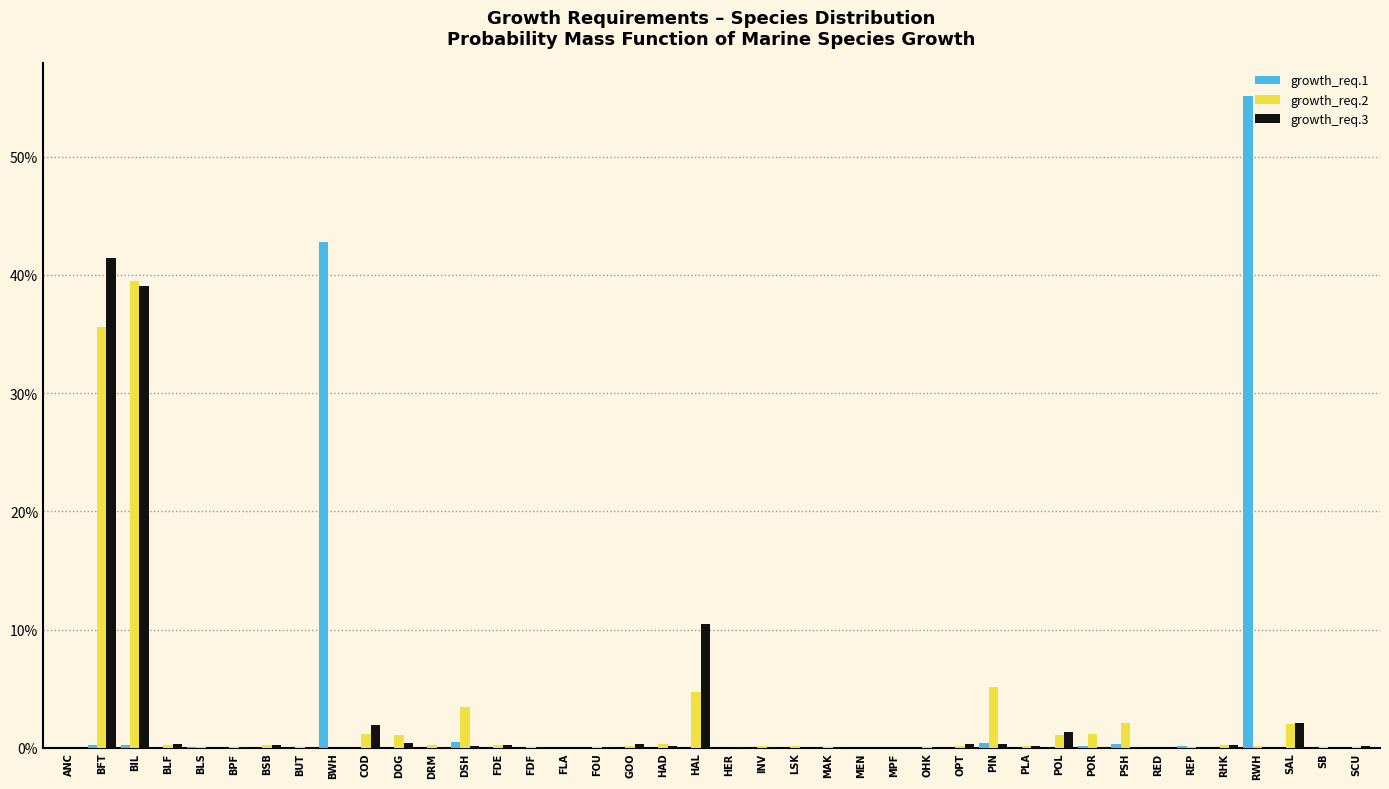

What is the sum of all growth_req.3 values?

100.0